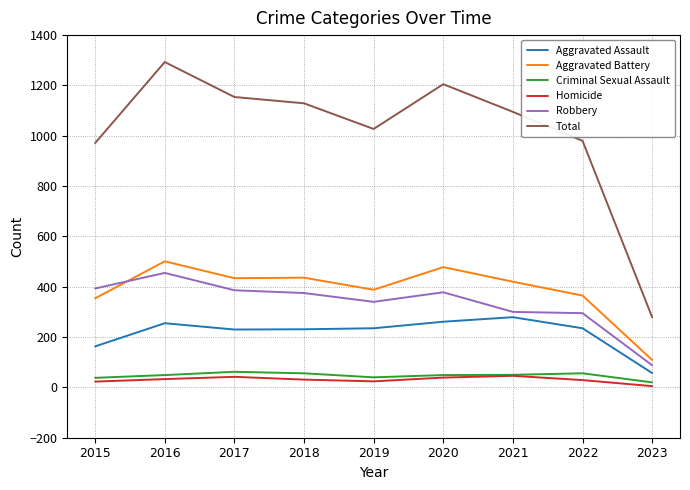

What is the approximate value of Criminal Sexual Assault at 2021?

50